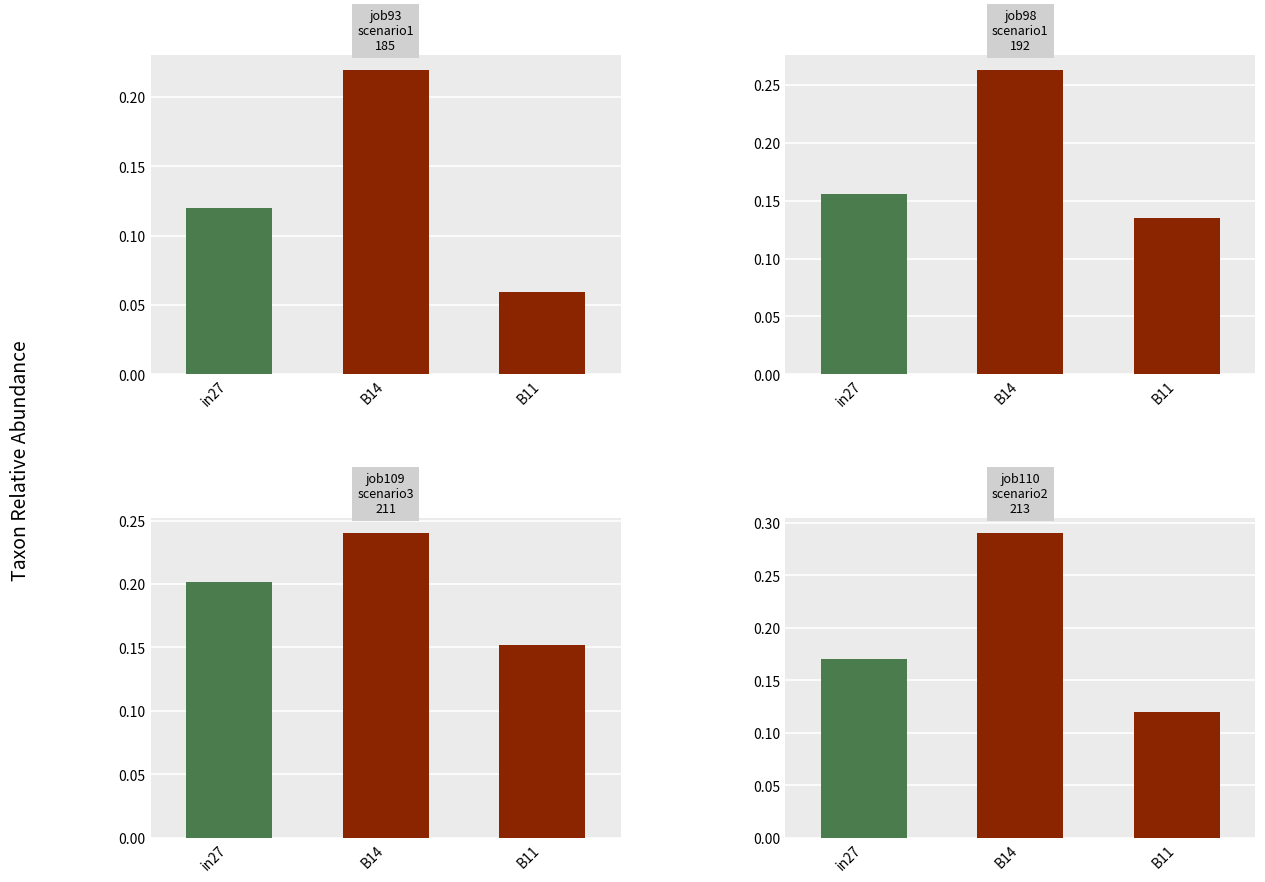

Which has a higher value, in27 or B11?

in27